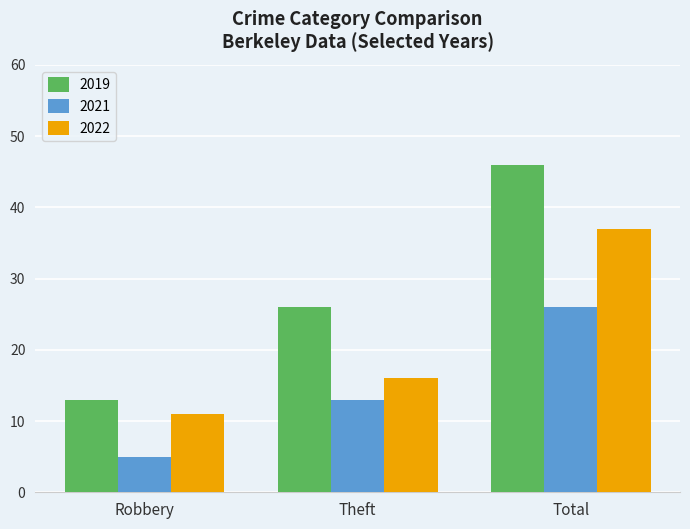

What is the value of the 2021 bar at the 1st from the left?

5